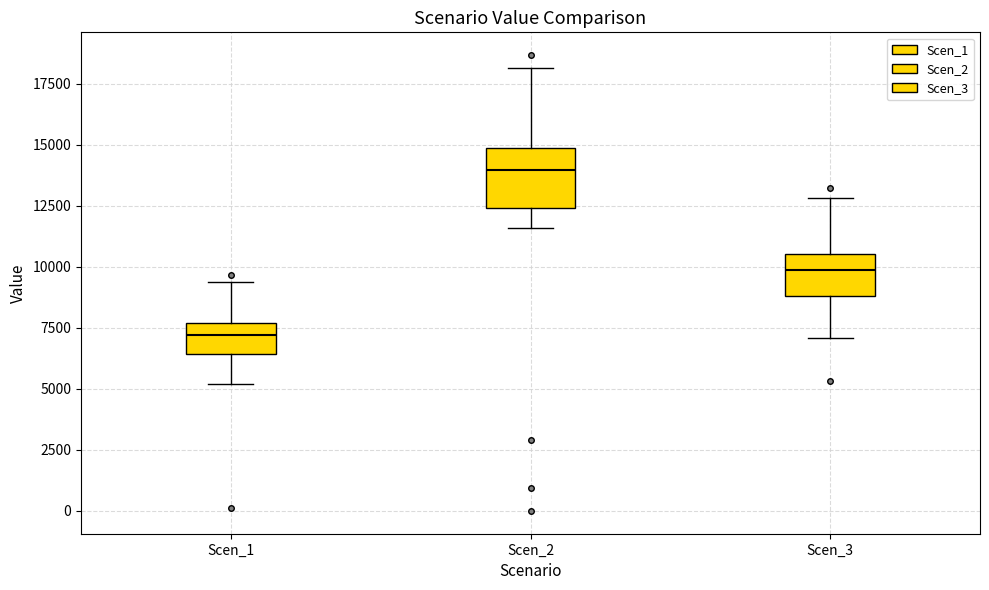

Reading left to right, transcribe this box plot: for each box, give where its median line is, the range the box spans, and where its two whiskers end, as read against the y-axis. The values are not printed on the chart, so give them approximately, as read against the axis.

Scen_1: median 7000, box 6500 to 7500, whiskers 5000 to 9500
Scen_2: median 14000, box 12500 to 15000, whiskers 11500 to 18000
Scen_3: median 10000, box 9000 to 10500, whiskers 7000 to 13000